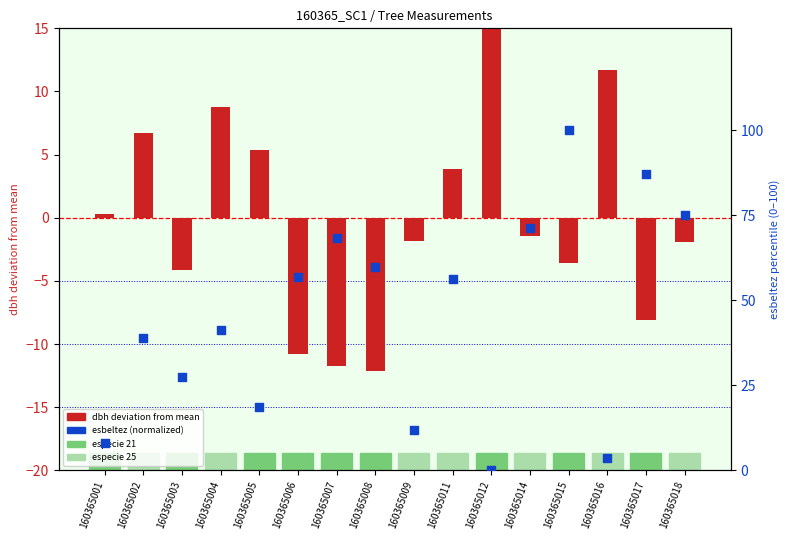

At how many categories does at least one series exceed -8?

16